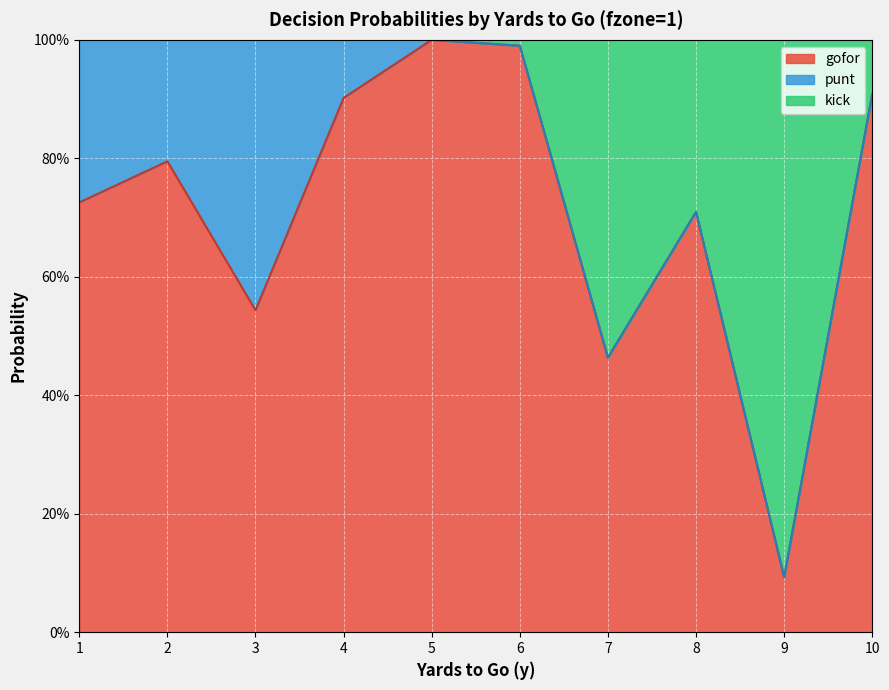

What are all the series names shown in the legend?

gofor, punt, kick